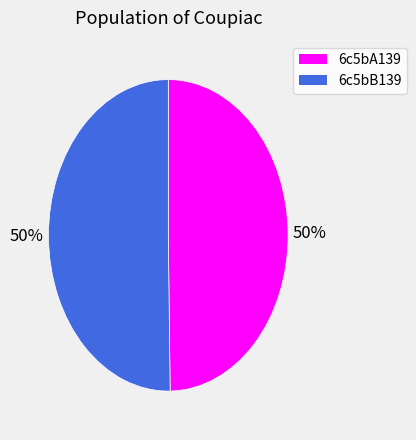

What is the ratio of the value at 6c5bA139 to the value at 6c5bB139?

1.0